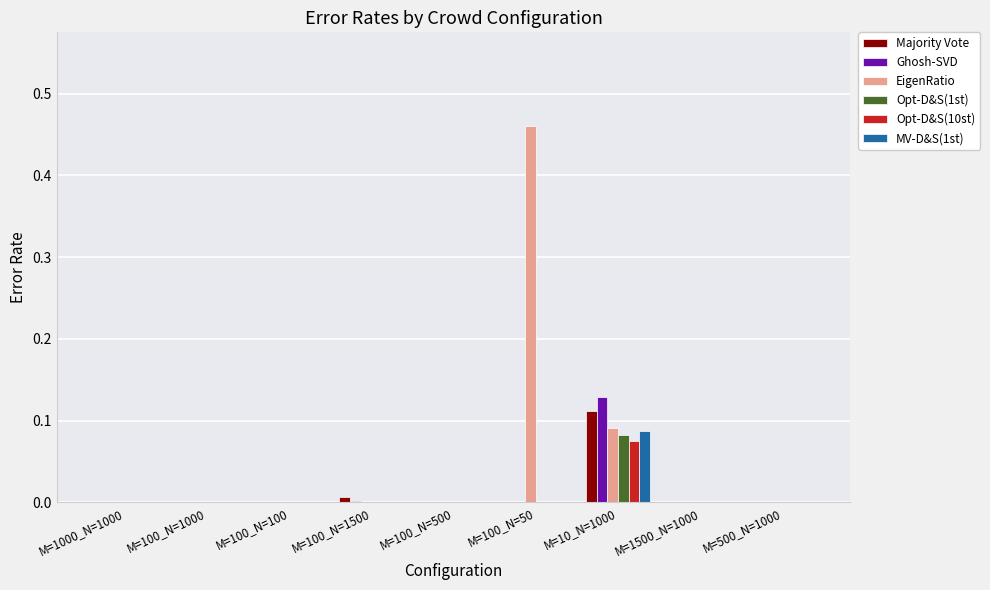

Which series has the largest total across all categories?

EigenRatio